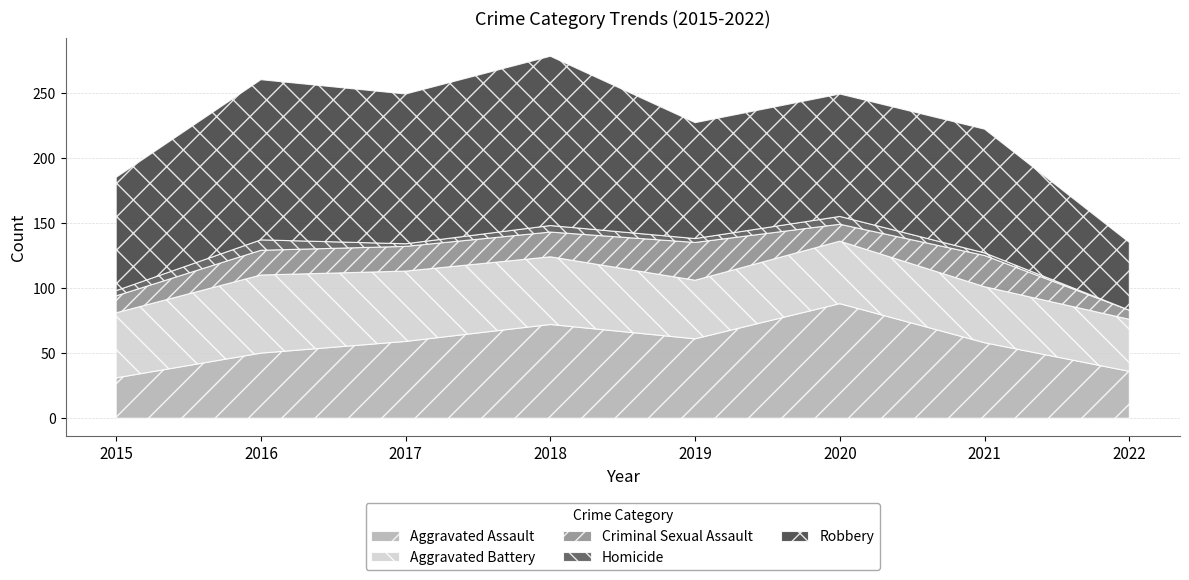

Which category has the highest value across all series?

2018